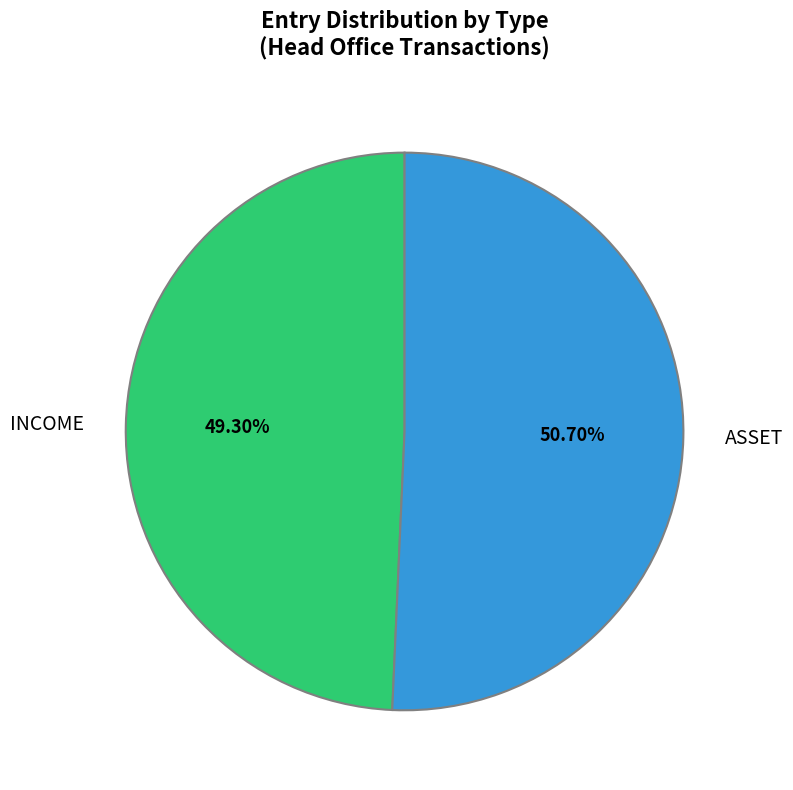

What is the majority slice?

ASSET